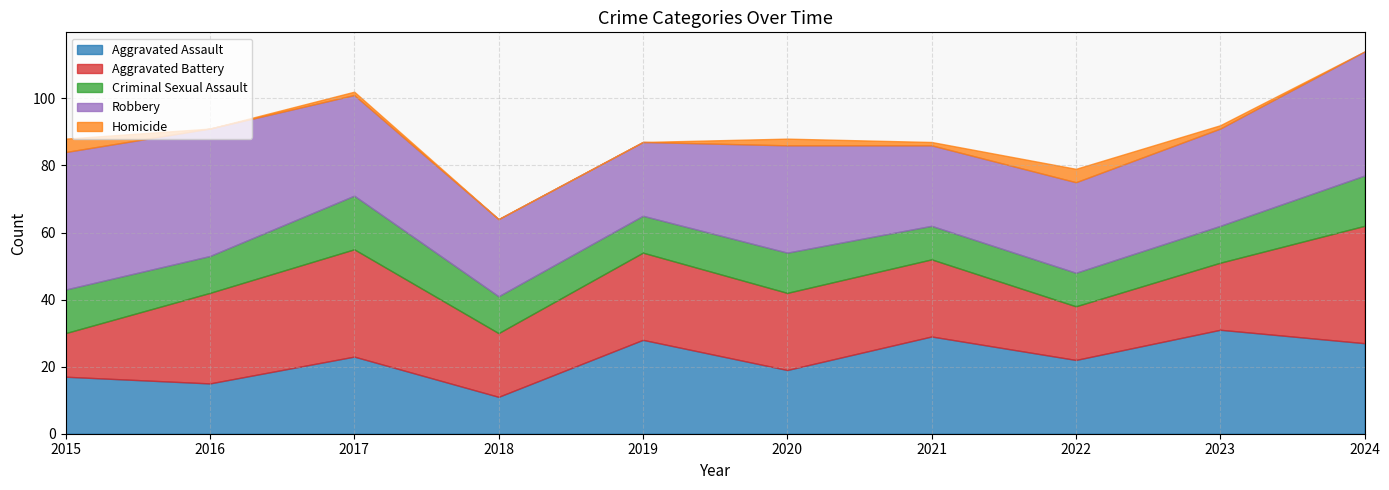

How many distinct data groups are displayed?

5